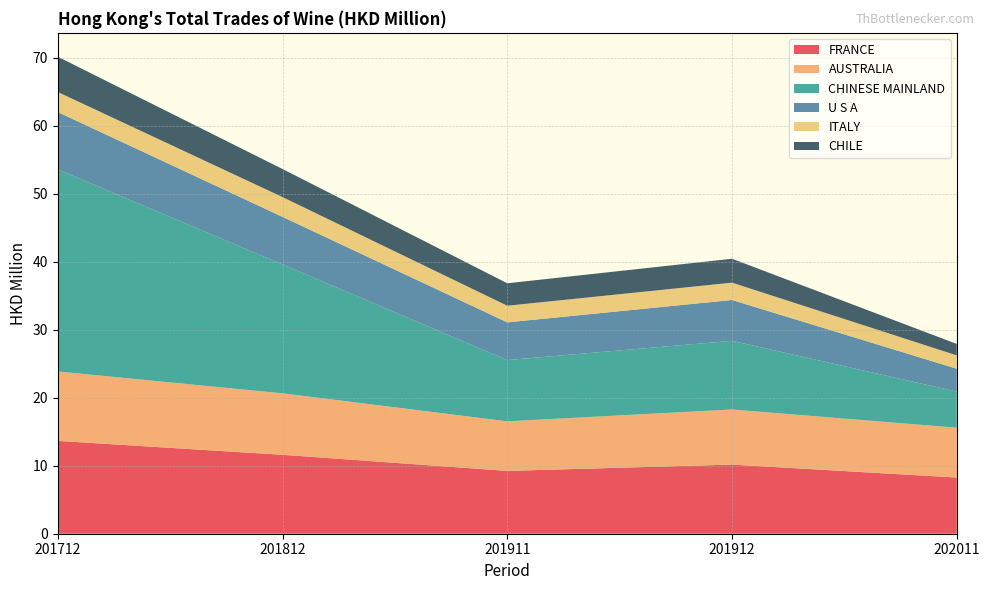

Reading left to right, extract all data points from this chart.

FRANCE: 13.7	11.6	9.2	10.2	8.3
AUSTRALIA: 10.2	9.0	7.3	8.1	7.3
CHINESE MAINLAND: 29.7	19.0	9.0	10.1	5.3
U S A: 8.4	7.0	5.5	6.0	3.4
ITALY: 2.9	2.9	2.4	2.5	2.0
CHILE: 5.2	4.1	3.3	3.5	1.7